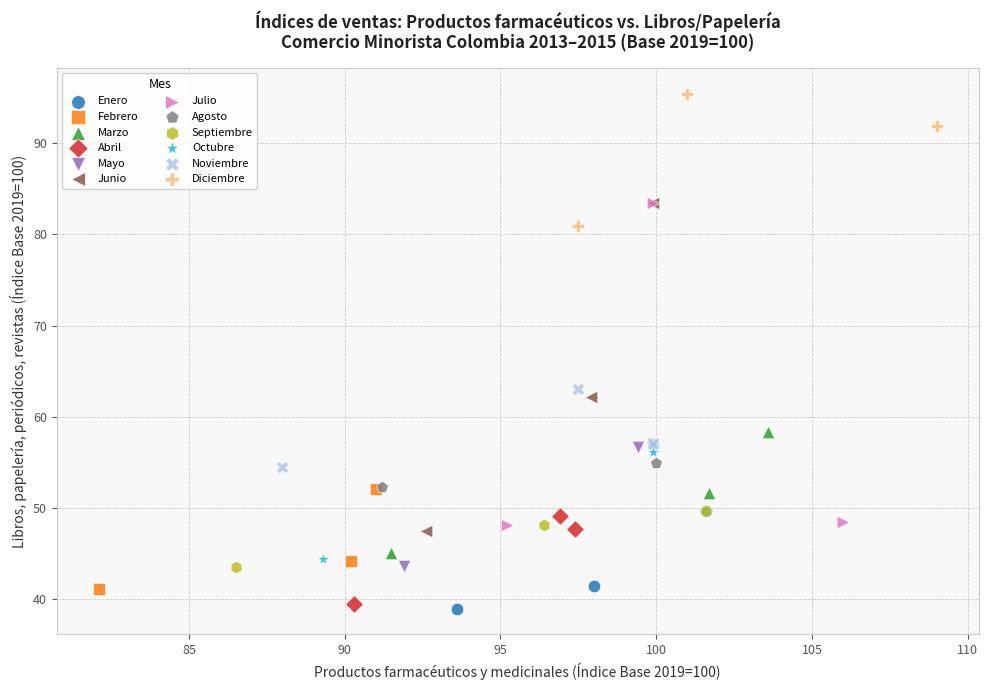

Which series reaches the maximum Y coordinate?

Diciembre